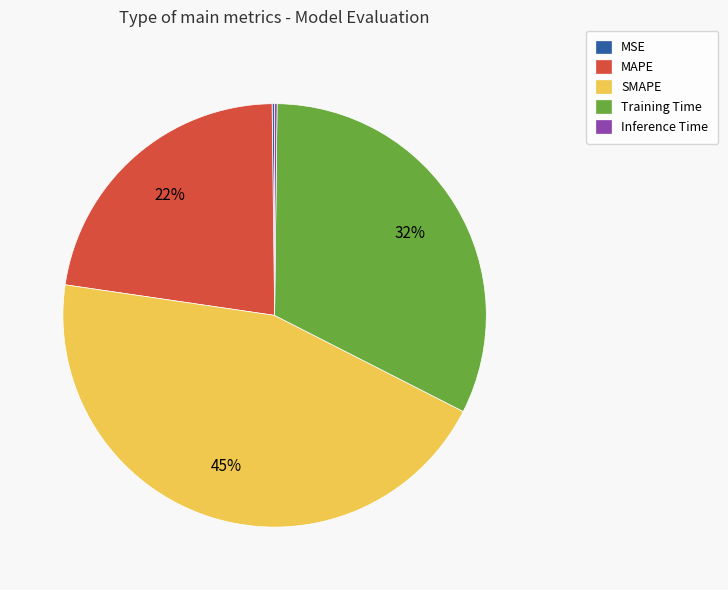

To the nearest percent, what is the average slice percentage?

20%